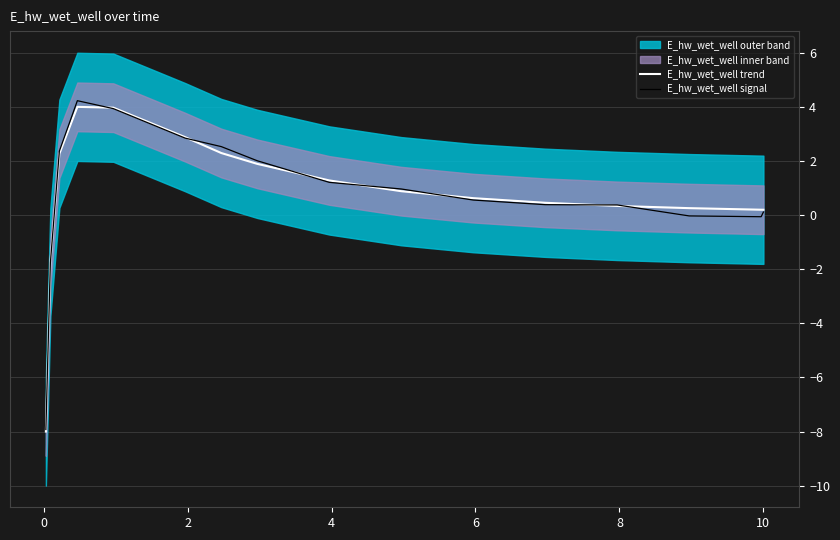

What is the difference between the maximum and minimum values in the E_hw_wet_well trend series?

12.0